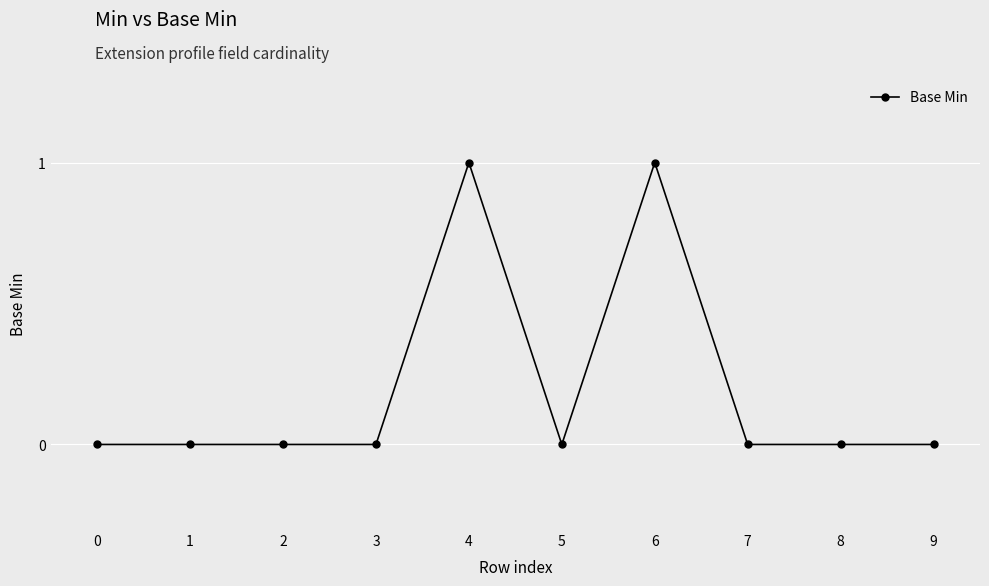

True or false: the data has more than 0 interior local peaks.

True